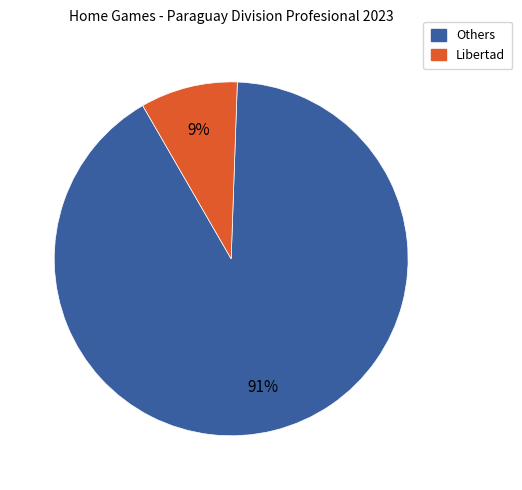

To the nearest percent, what is the difference between the largest and smallest slice percentages?

82%